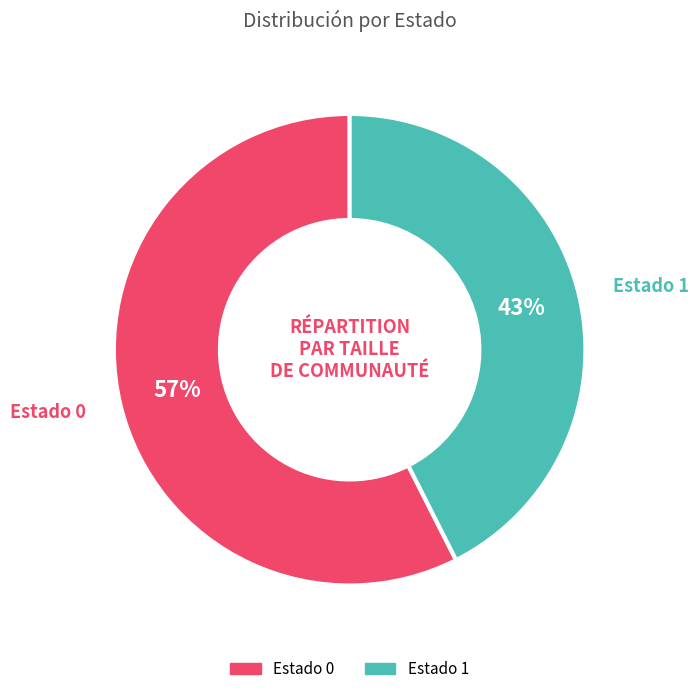

Between Estado 0 and Estado 1, which is larger?

Estado 0